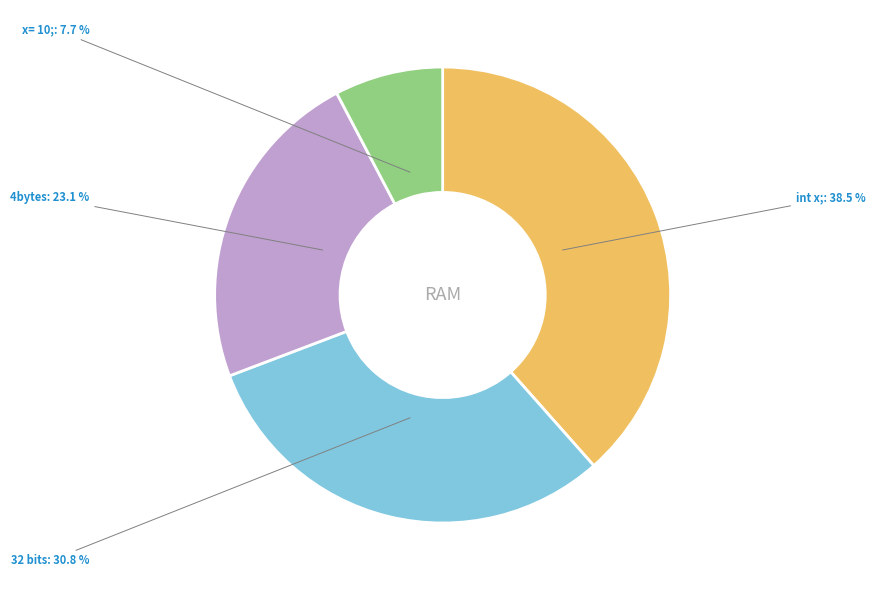

Is there a majority slice in this chart?

No